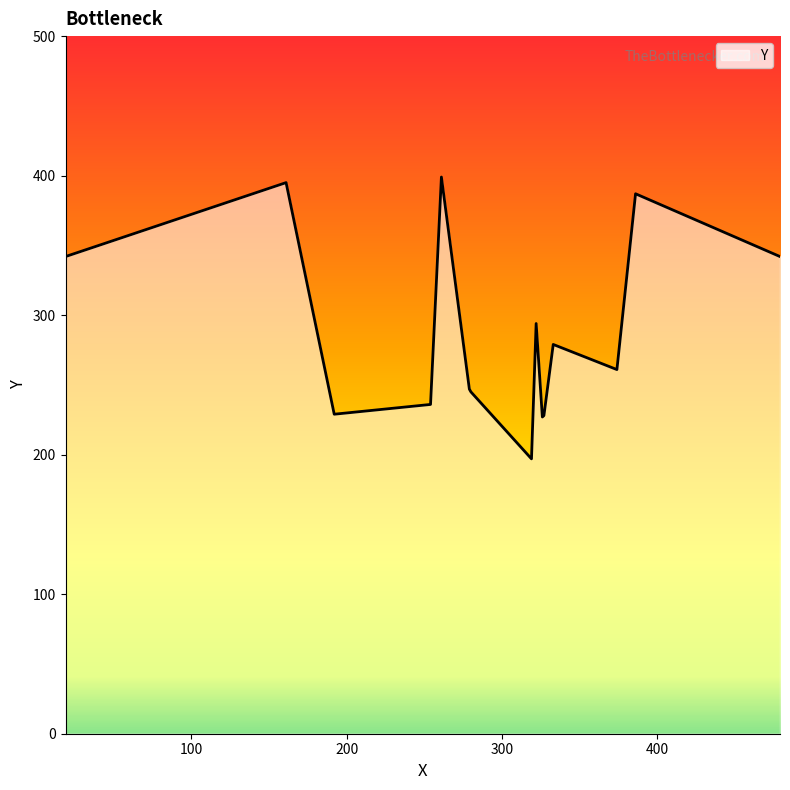

What is the average value?

287